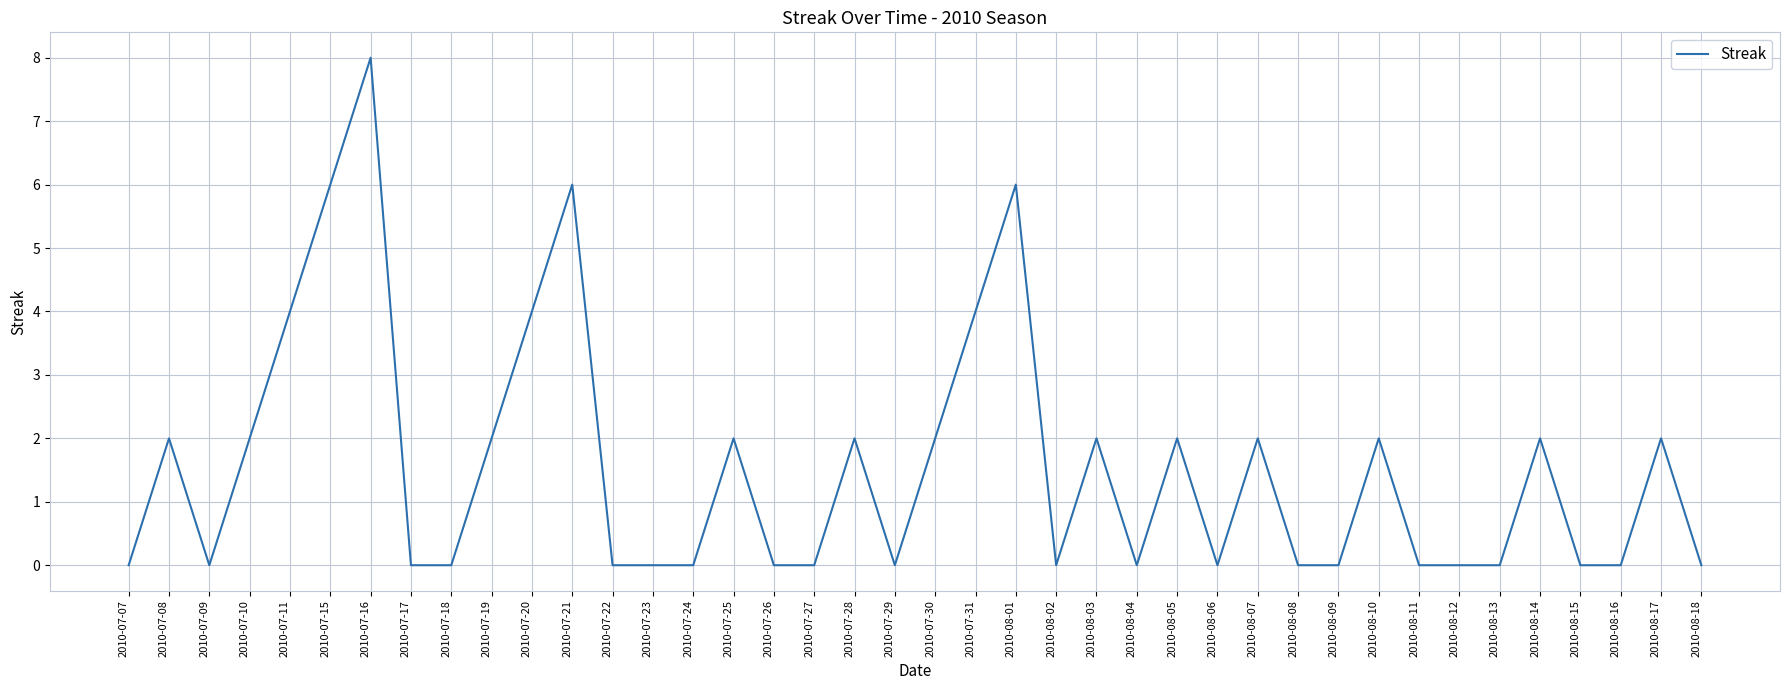

True or false: the data has more than 1 interior local peaks.

True